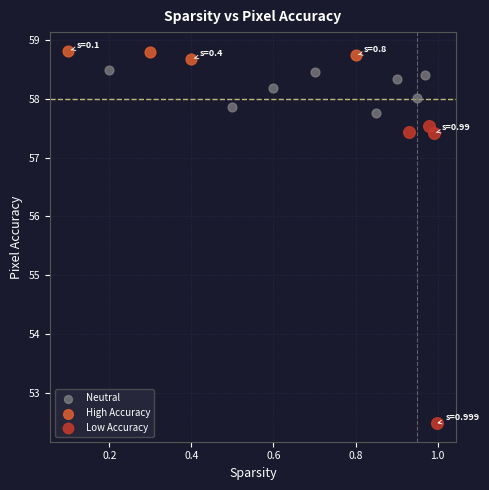

What are all the series names shown in the legend?

Neutral, High Accuracy, Low Accuracy